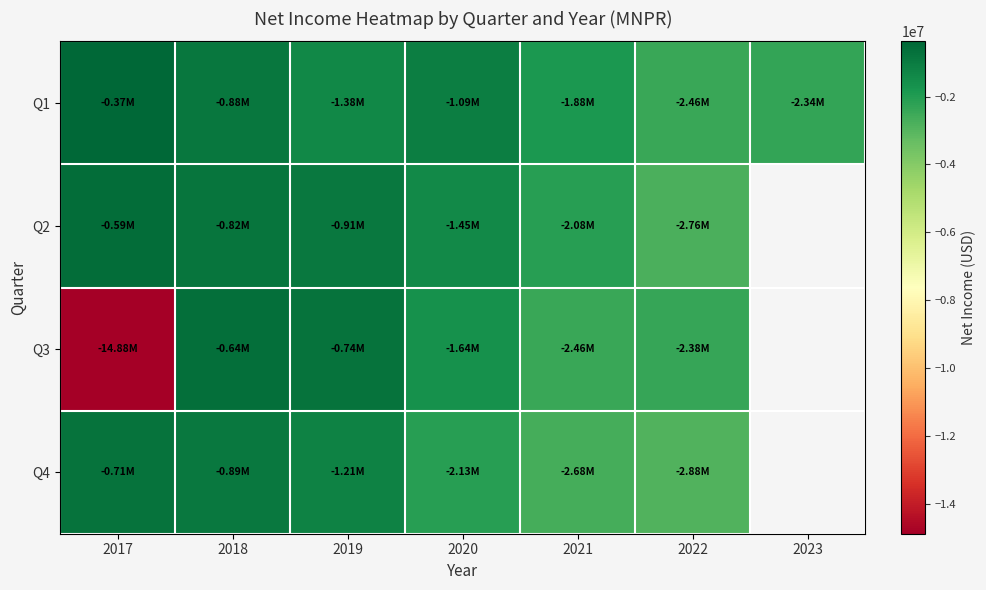

At which label does Q1 reach its minimum?

2022